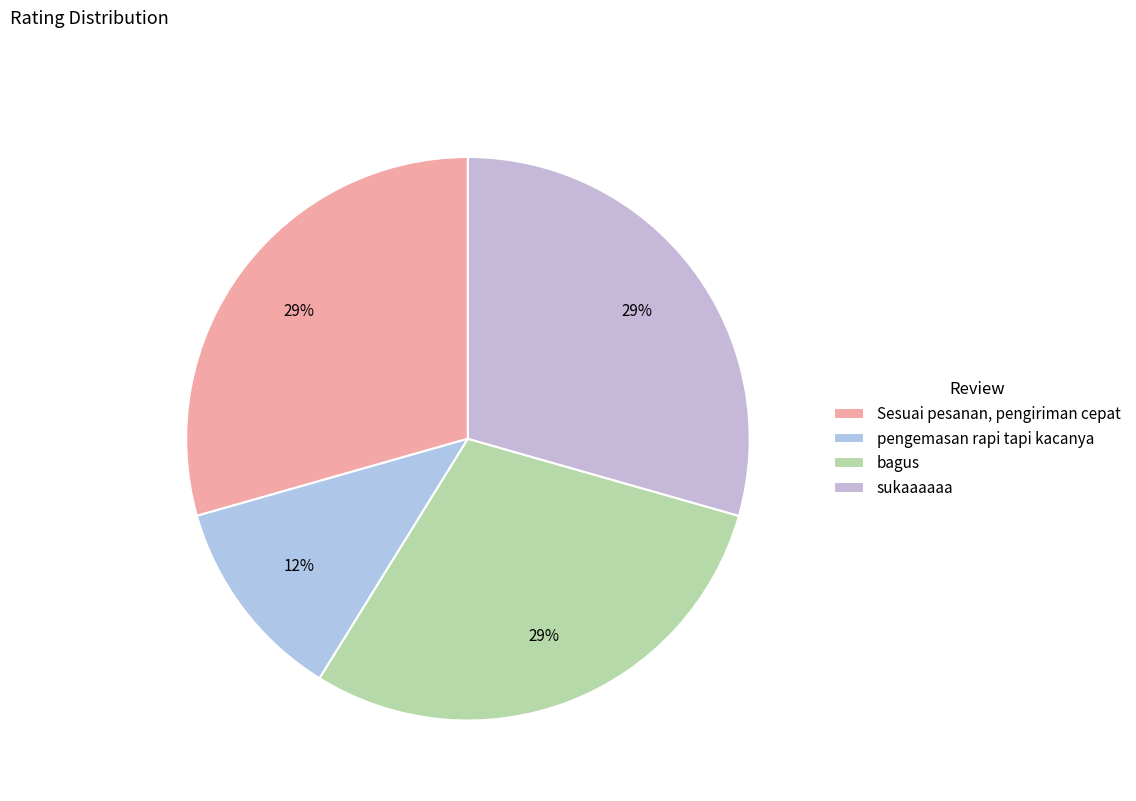

Is it true that bagus is 29% of the pie?

True